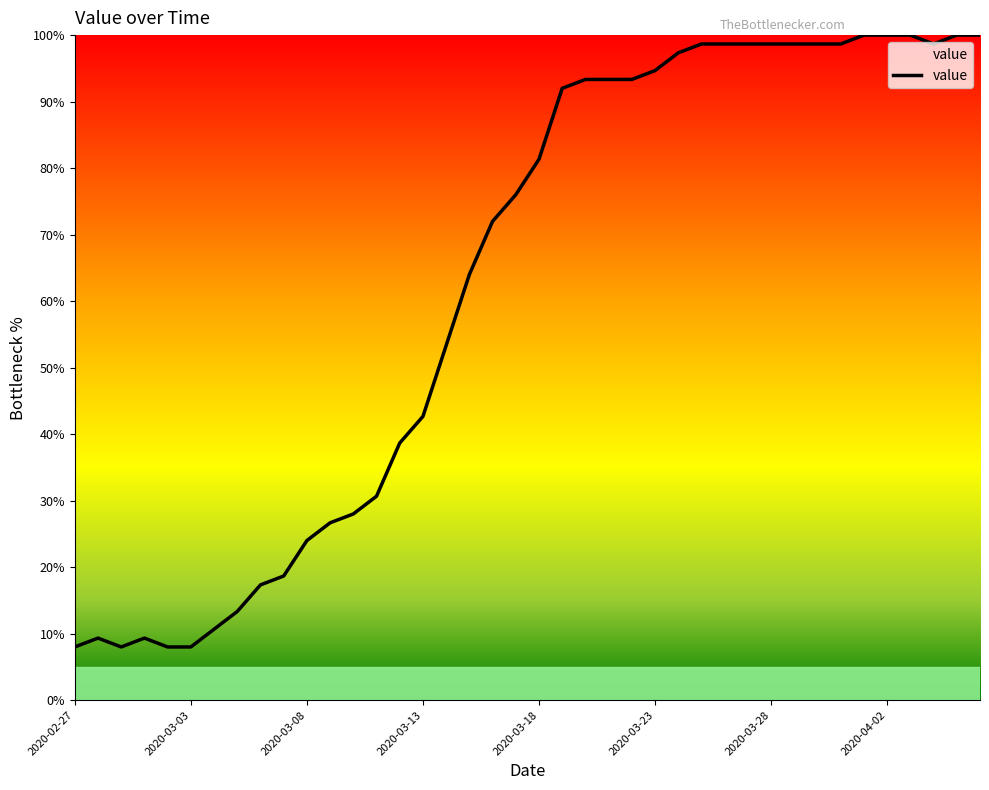

How many lines are shown in the chart?

1